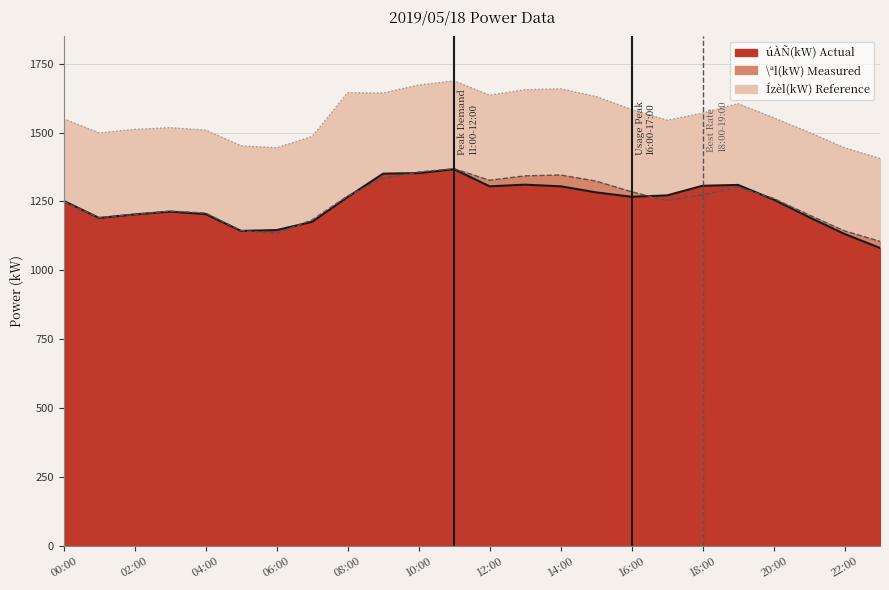

Count the number of data series in this chart.

3